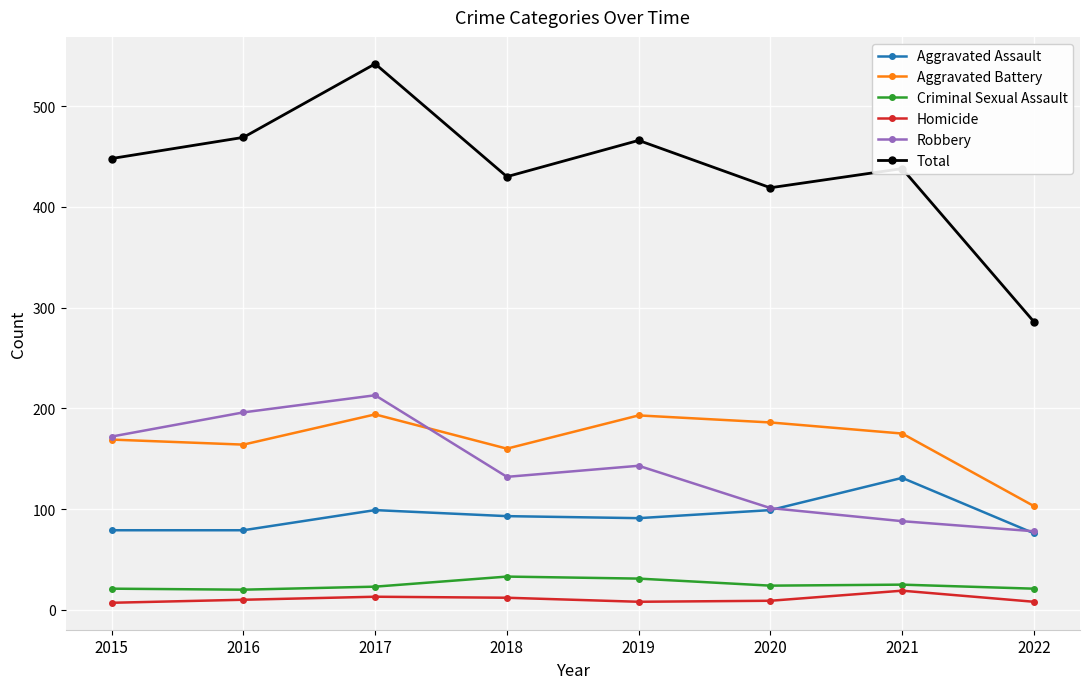

In Robbery, how many points are higher than both neighbors (excluding endpoints)?

2